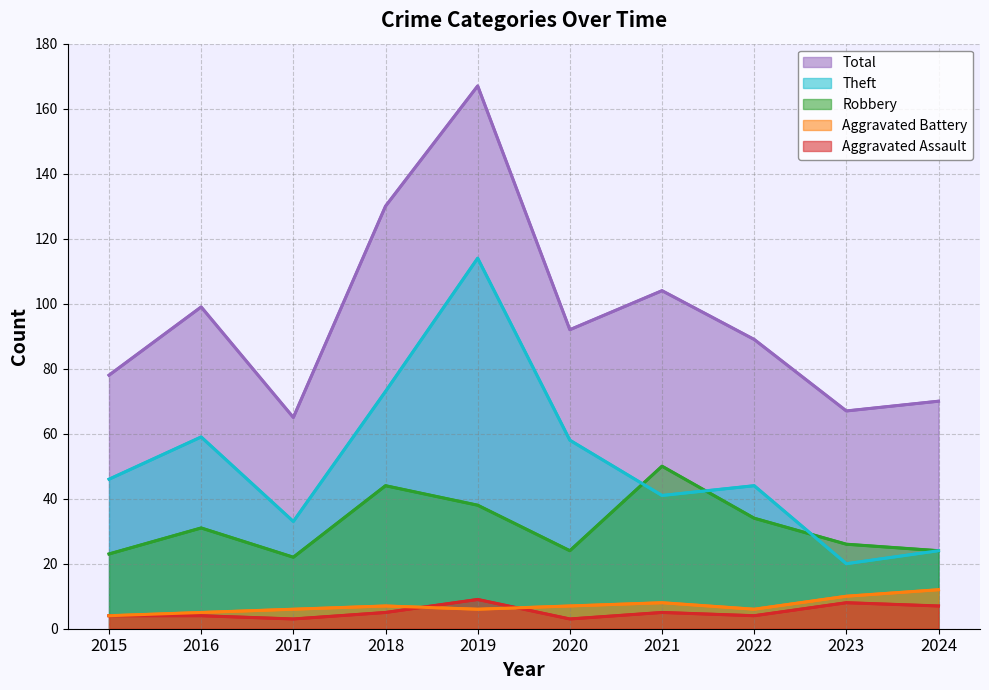

What is the lowest value of the Aggravated Battery series?

4